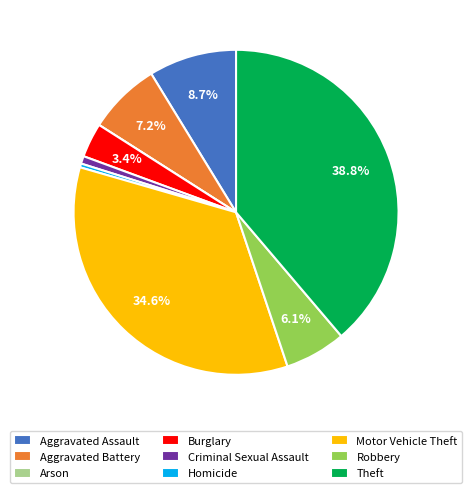

Which category has the biggest portion of the pie?

Theft